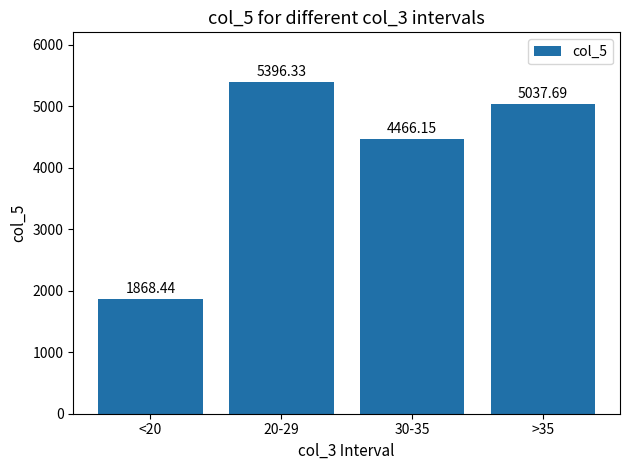

True or false: the data shows 1568.4 at 20-29.

False